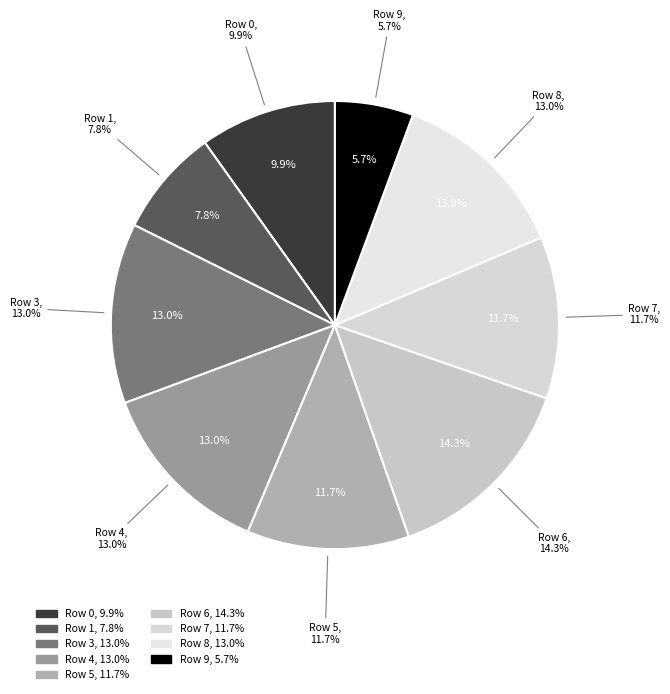

How many slices are in this pie chart?

9